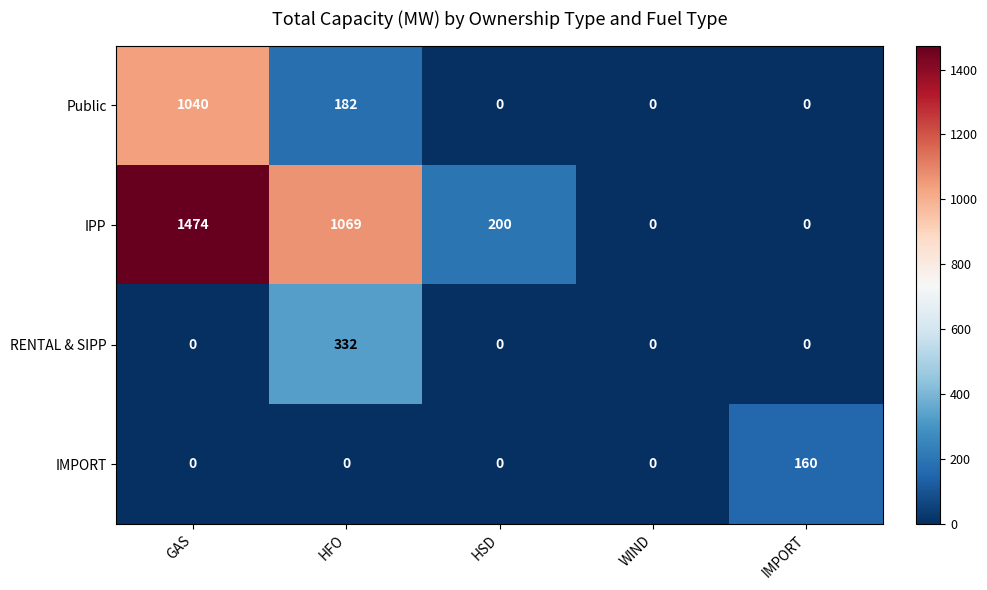

List the series in order of their peak value, highest first.

IPP, Public, RENTAL & SIPP, IMPORT